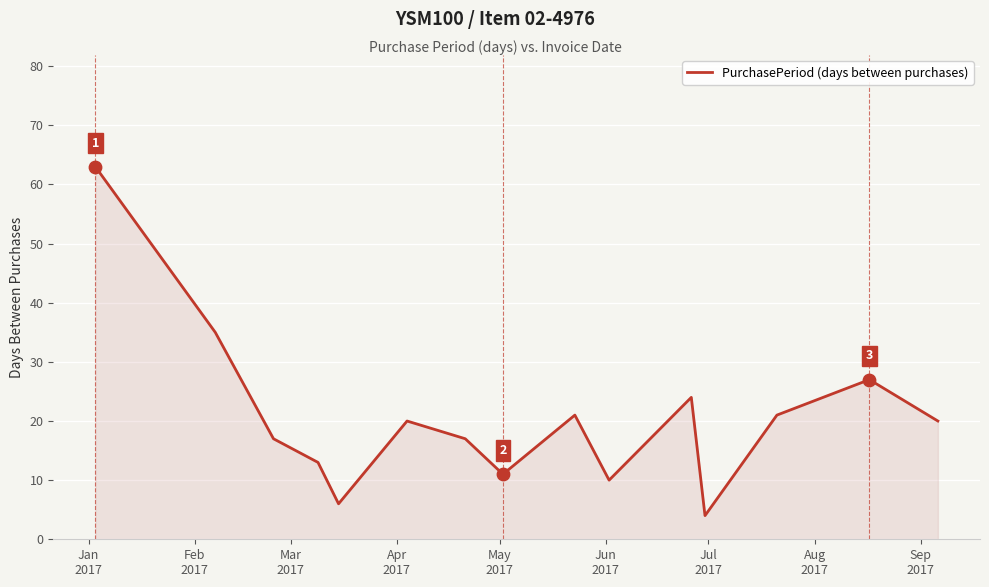

What is the greatest value displayed?

63